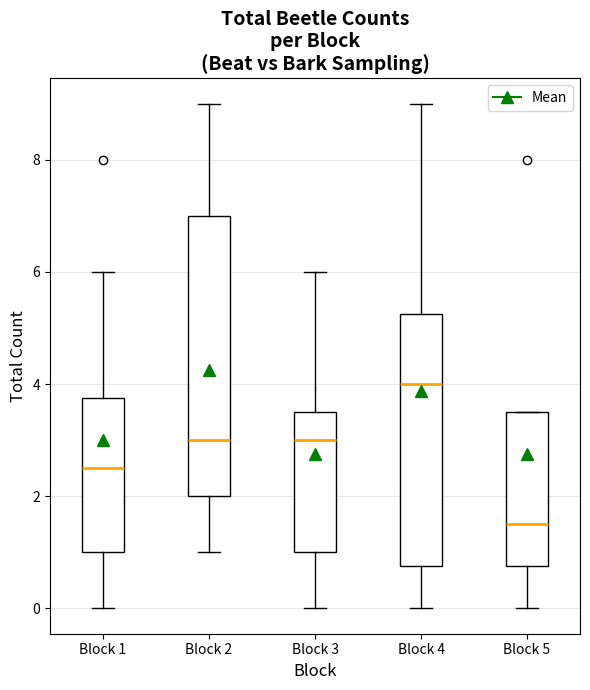

Reading left to right, transcribe this box plot: for each box, give where its median line is, the range the box spans, and where its two whiskers end, as read against the y-axis. The values are not printed on the chart, so give them approximately, as read against the axis.

Block 1: median 2.6, box 1.0 to 3.8, whiskers 0.0 to 6.0
Block 2: median 3.0, box 2.0 to 7.0, whiskers 1.0 to 9.0
Block 3: median 3.0, box 1.0 to 3.6, whiskers 0.0 to 6.0
Block 4: median 4.0, box 0.8 to 5.2, whiskers 0.0 to 9.0
Block 5: median 1.6, box 0.8 to 3.6, whiskers 0.0 to 3.6